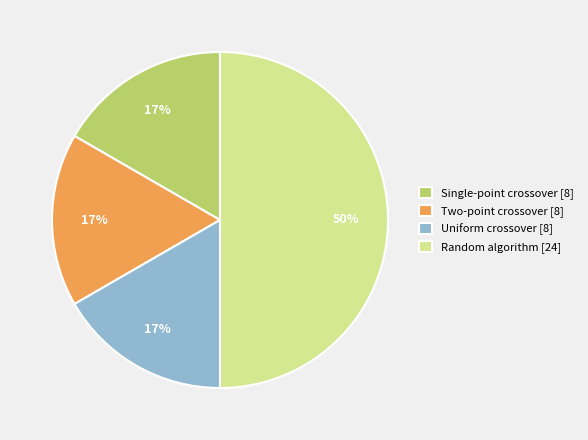

To the nearest percent, what portion does Random algorithm represent?

50%